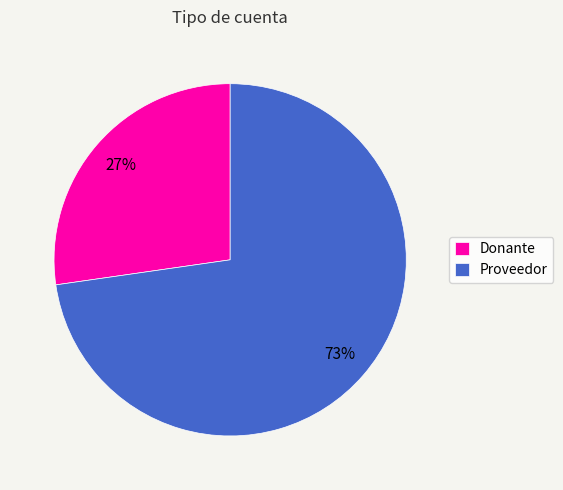

To the nearest percent, what portion does Donante represent?

27%